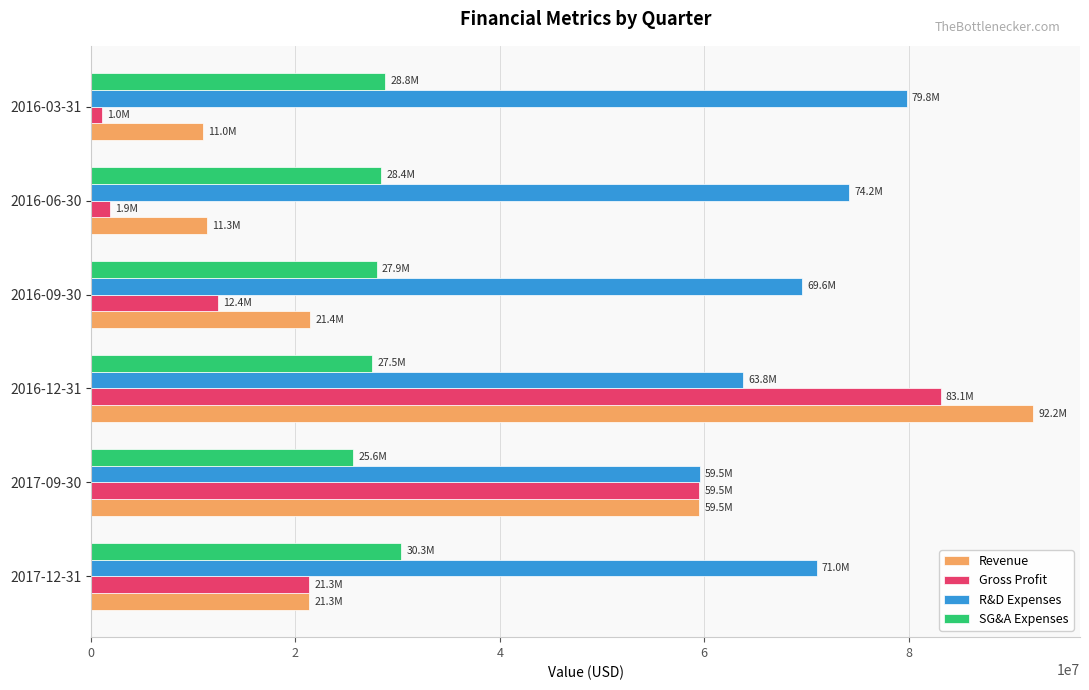

At which category is the sum across all series the highest?

2016-12-31